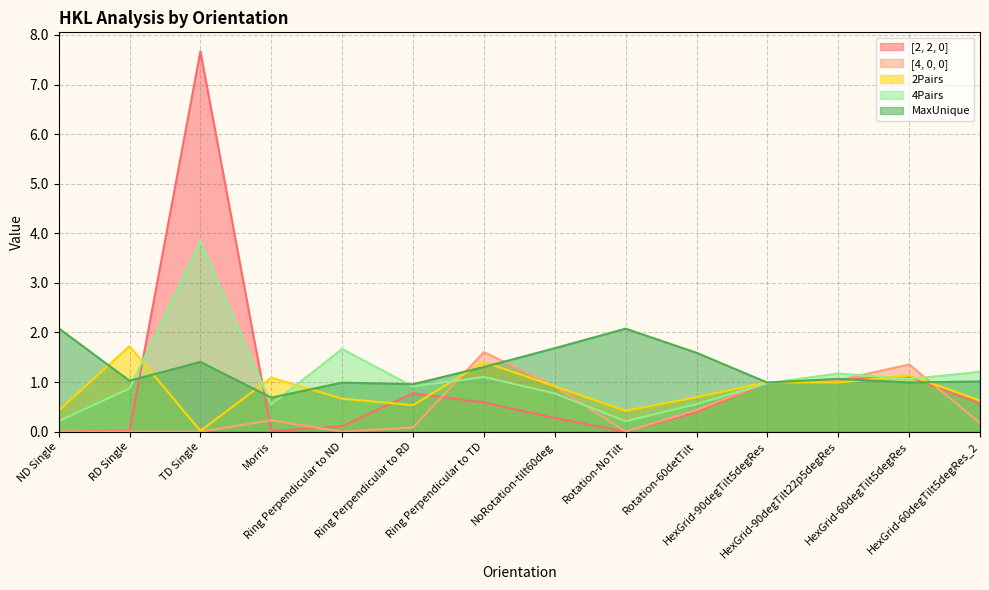

List the labels in order of [4, 0, 0] value, largest first.

Ring Perpendicular to TD, HexGrid-60degTilt5degRes, HexGrid-90degTilt22p5degRes, HexGrid-90degTilt5degRes, NoRotation-tilt60deg, Rotation-60detTilt, Morris, HexGrid-60degTilt5degRes_2, Ring Perpendicular to RD, ND Single, RD Single, TD Single, Ring Perpendicular to ND, Rotation-NoTilt